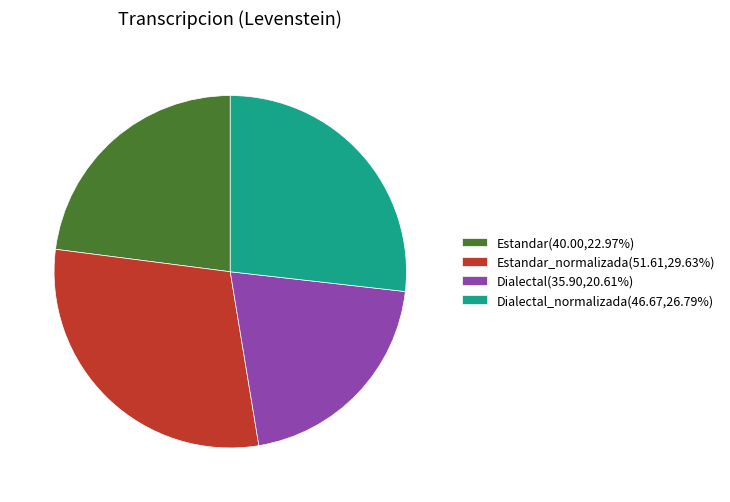

Combined, do Dialectal_normalizada(46.67,26.79%) and Estandar_normalizada(51.61,29.63%) account for over 50%?

Yes